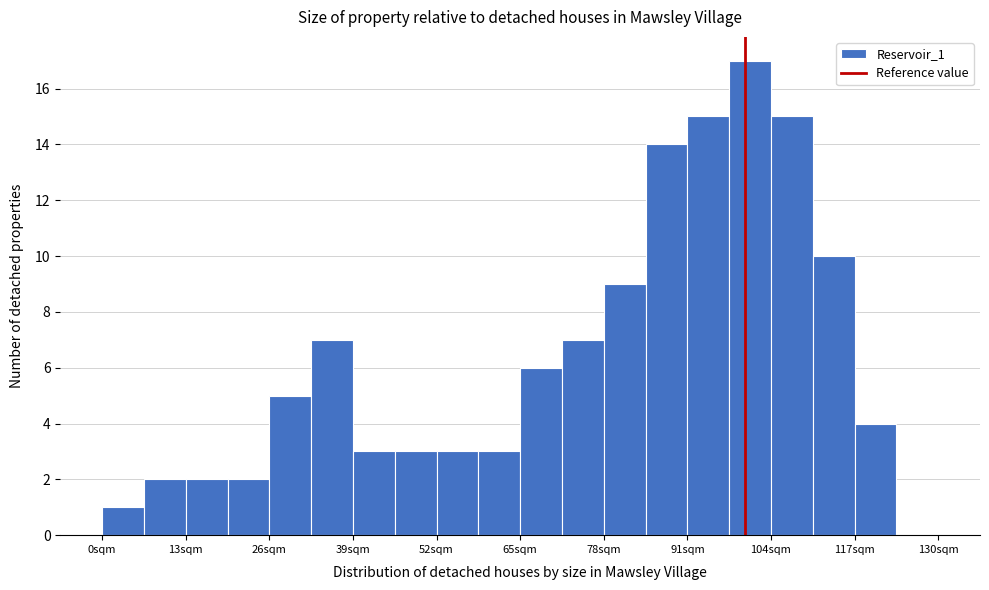

Around what value on the x-axis is the tallest bar? Give the approximate position of its centre, as read against the axis.

100